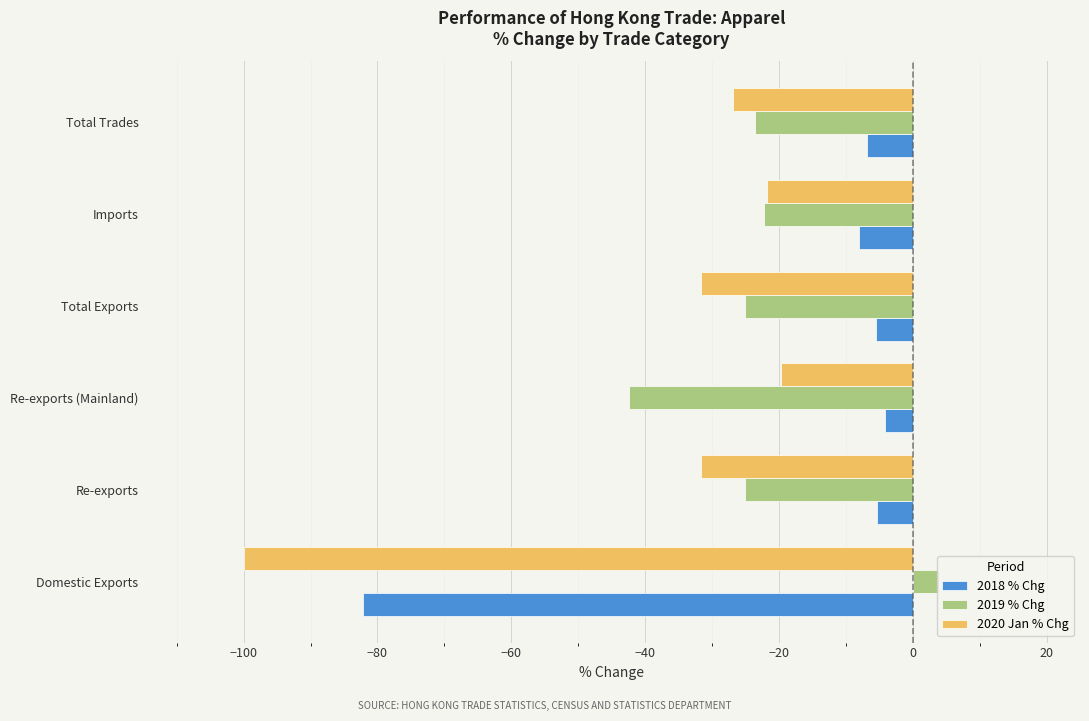

Is the value of 2019 % Chg at Domestic Exports greater than the value of 2018 % Chg at Re-exports?

Yes